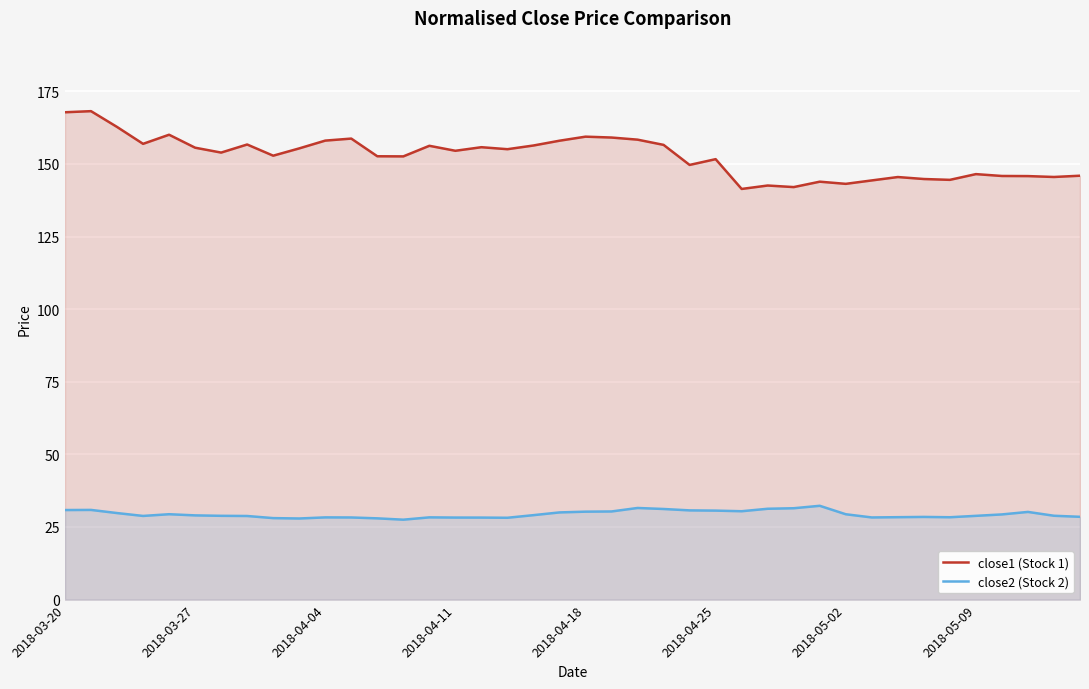

True or false: close2 (Stock 2) and close1 (Stock 1) cross at least once.

False